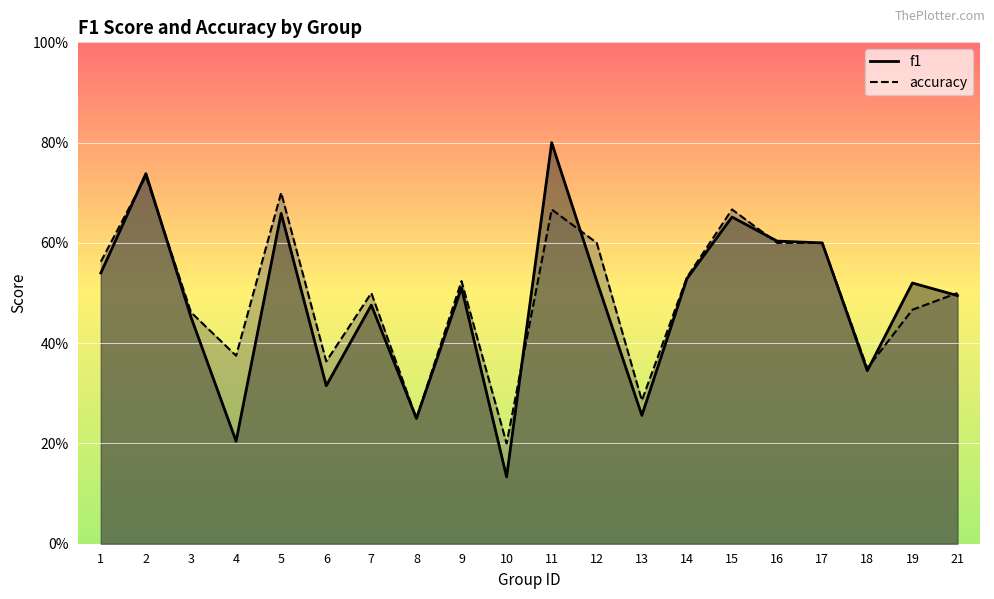

How many times do accuracy and f1 cross each other?

7